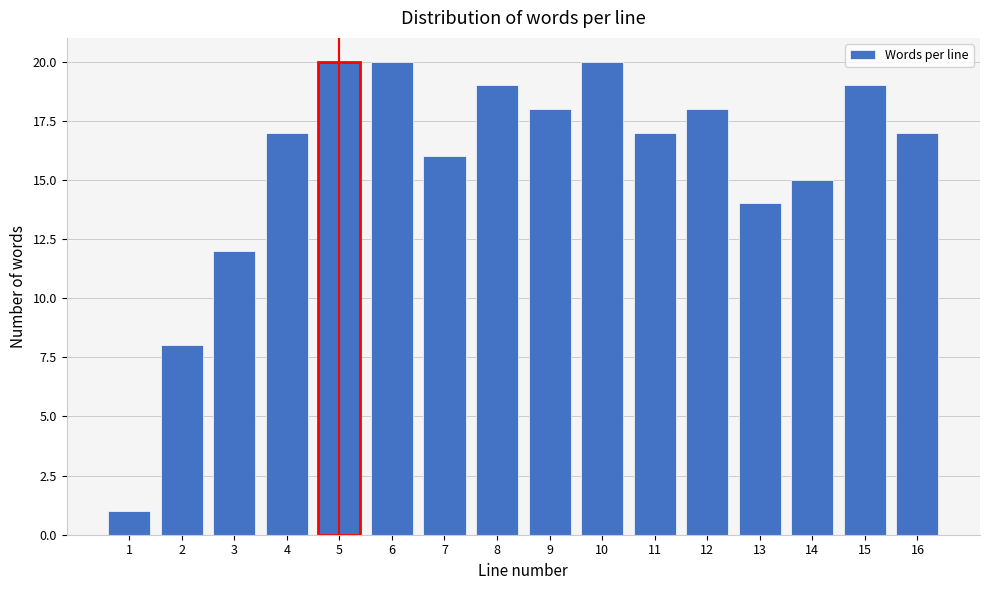

Reading right to left, list all the values displayed in this chart.

17	19	15	14	18	17	20	18	19	16	20	20	17	12	8	1